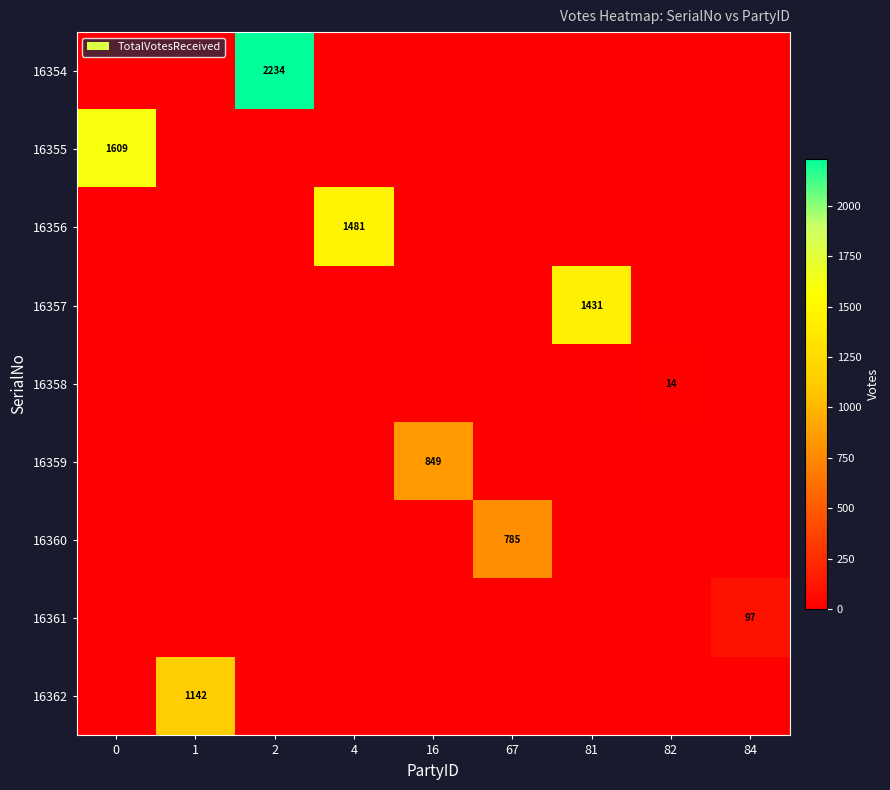

Rank the series at 16 from highest to lowest value.

16359, 16354, 16355, 16356, 16357, 16358, 16360, 16361, 16362